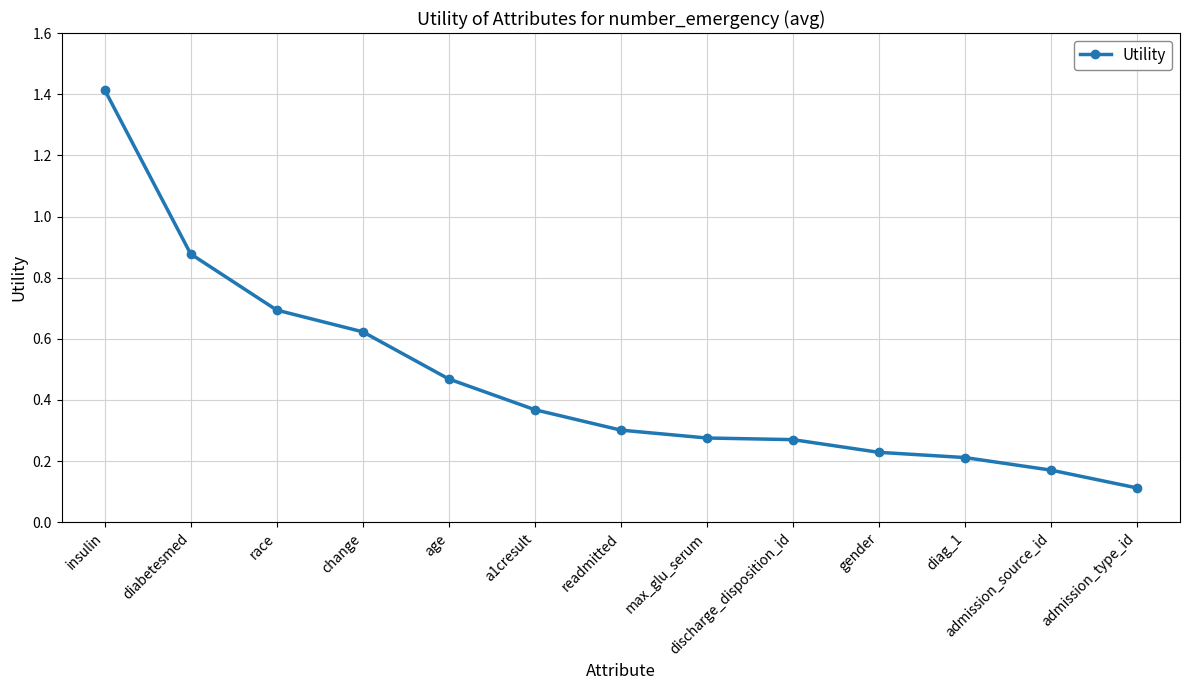

What is the change in value from a1cresult to max_glu_serum?

-0.1